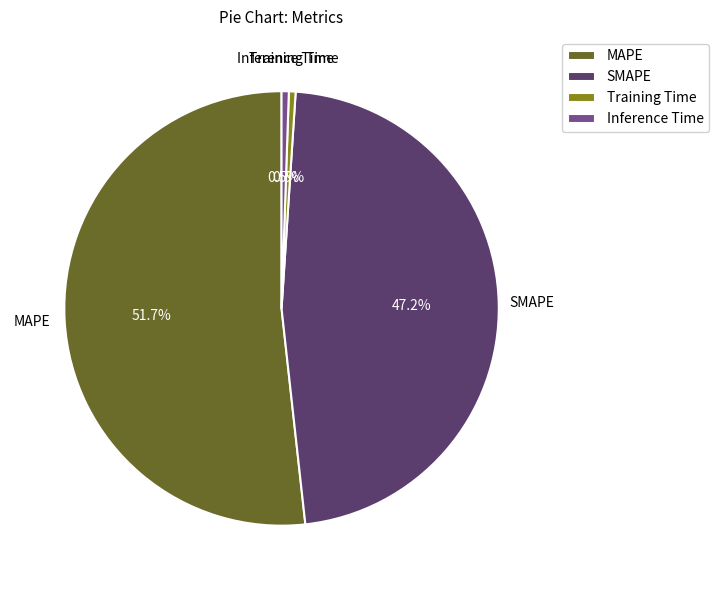

How many segments does this pie chart have?

4